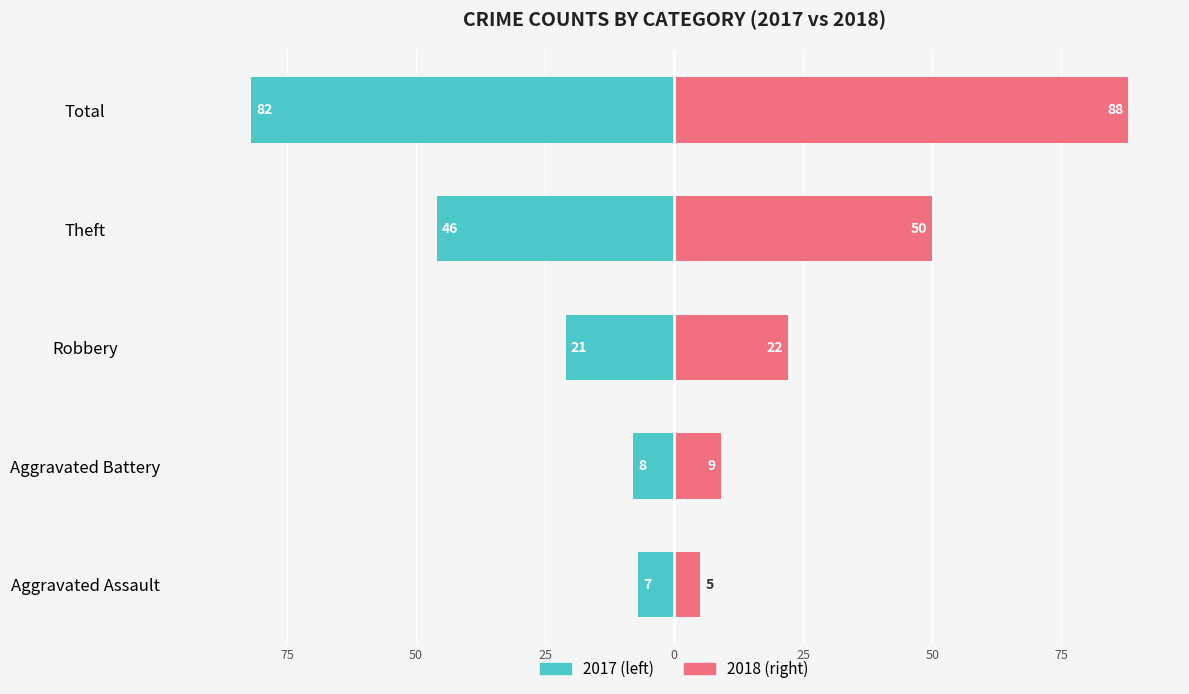

The value of 2018 at Aggravated Battery is 9. True or false?

True